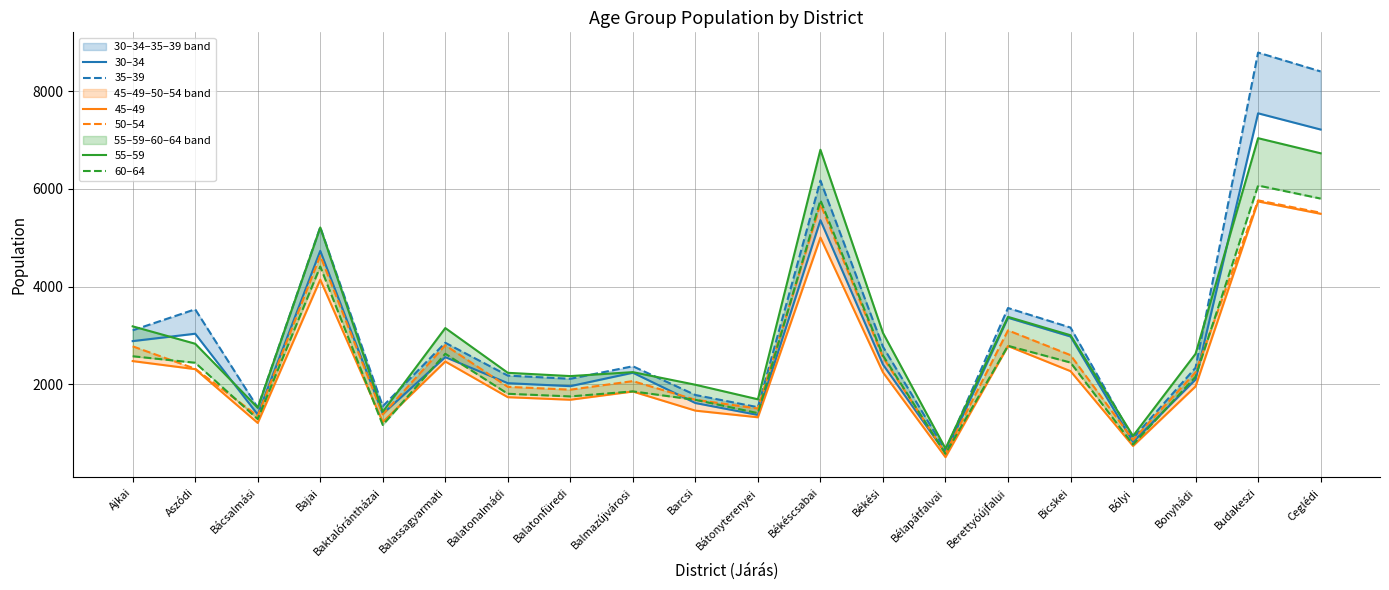

How many distinct data groups are displayed?

6